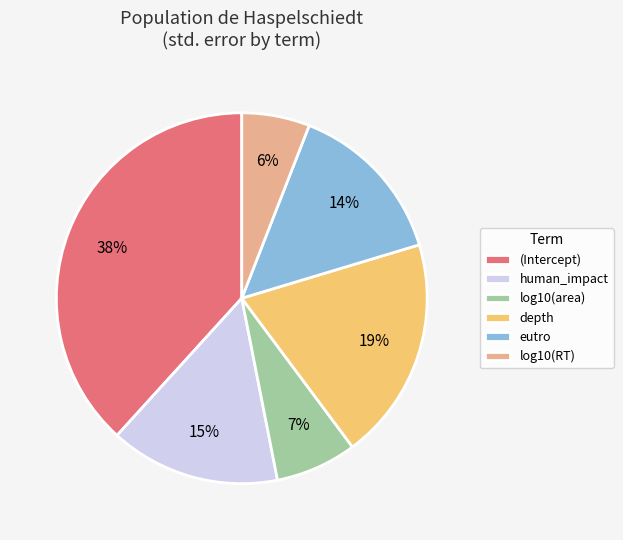

Do eutro and (Intercept) together represent more than half of the pie?

Yes